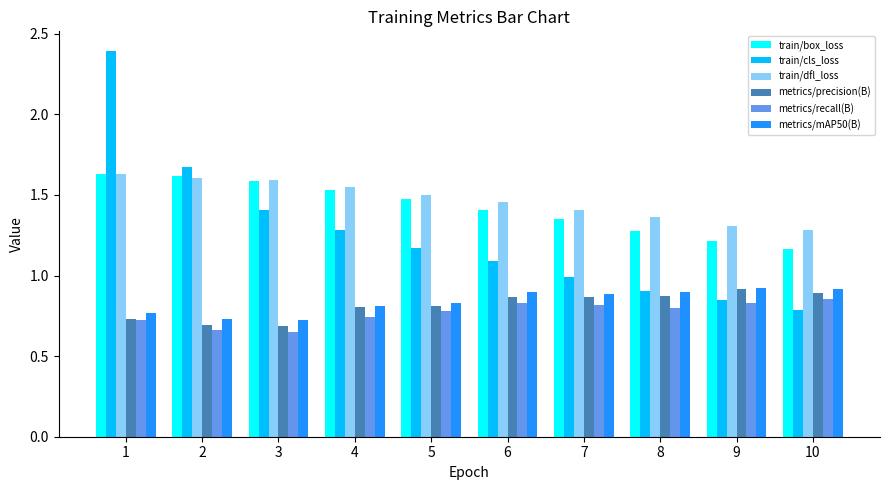

Between 1 and 5, which series saw the biggest shift?

train/cls_loss